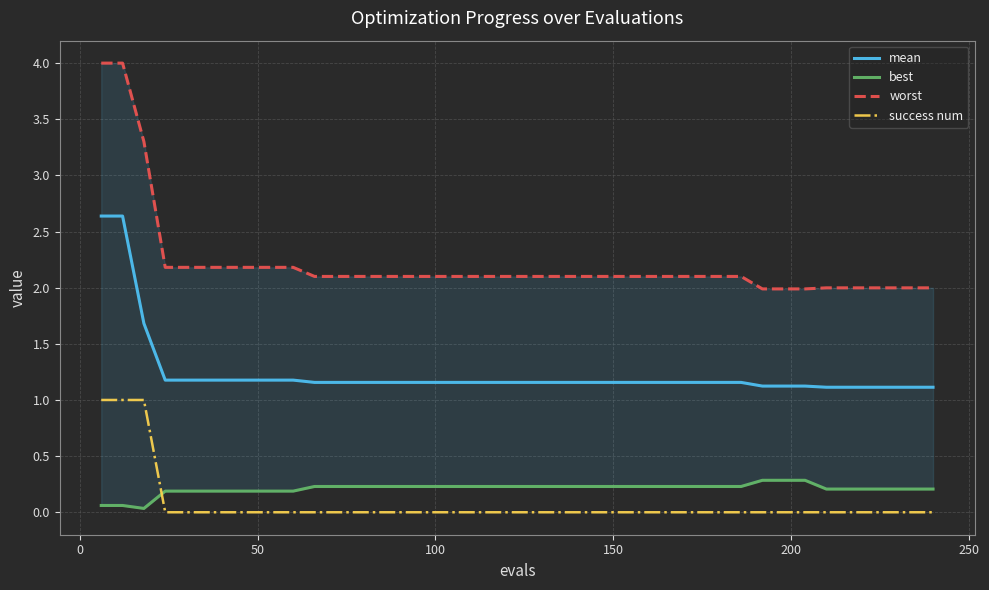

True or false: success num and mean cross at least once.

False